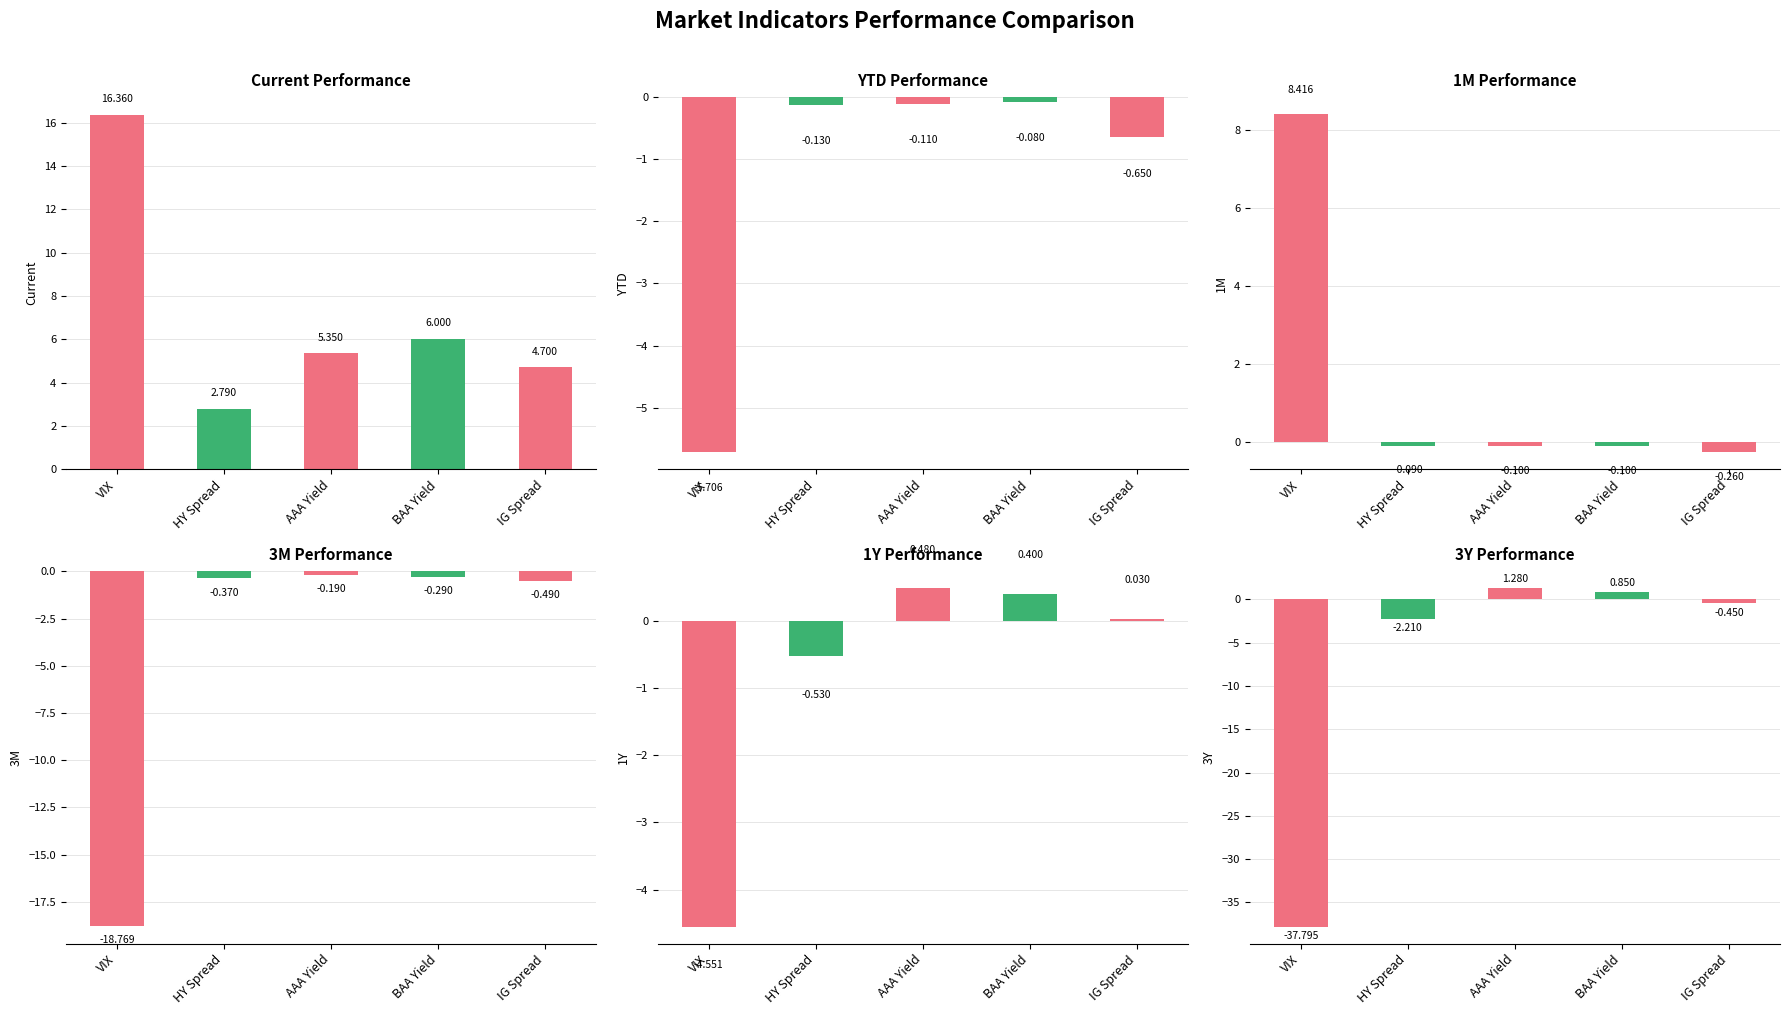

Reading right to left, list all the values displayed in this chart.

Current: IG Spread=4.7	BAA Yield=6.0	AAA Yield=5.3	HY Spread=2.8	VIX=16.4
YTD: IG Spread=-0.6	BAA Yield=-0.1	AAA Yield=-0.1	HY Spread=-0.1	VIX=-5.7
1M: IG Spread=-0.3	BAA Yield=-0.1	AAA Yield=-0.1	HY Spread=-0.1	VIX=8.4
3M: IG Spread=-0.5	BAA Yield=-0.3	AAA Yield=-0.2	HY Spread=-0.4	VIX=-18.8
1Y: IG Spread=0.0	BAA Yield=0.4	AAA Yield=0.5	HY Spread=-0.5	VIX=-4.6
3Y: IG Spread=-0.5	BAA Yield=0.8	AAA Yield=1.3	HY Spread=-2.2	VIX=-37.8